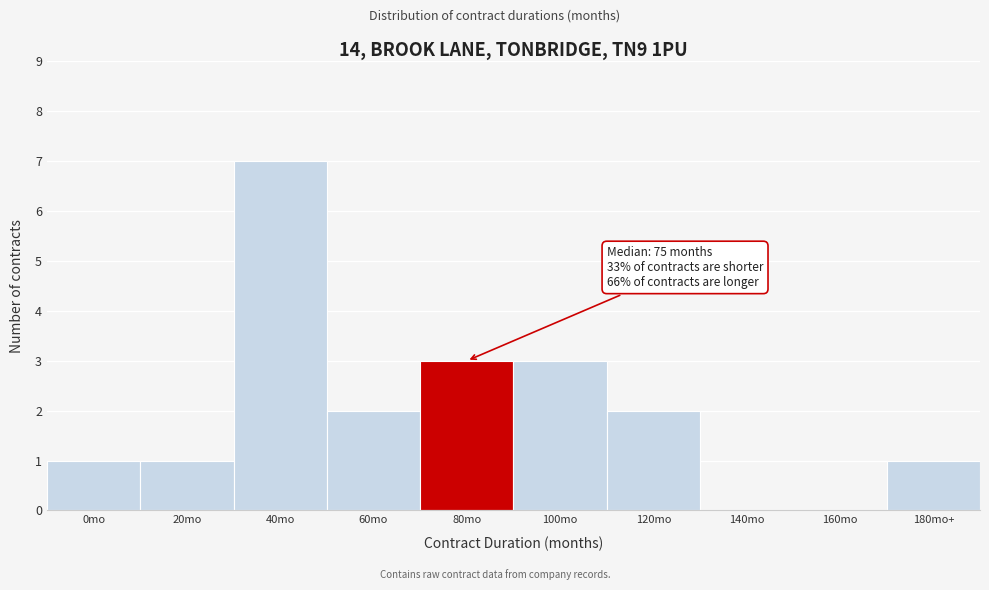

Reading right to left, what are all the values shown in this chart?

180mo+=1	160mo=0	140mo=0	120mo=2	100mo=3	80mo=3	60mo=2	40mo=7	20mo=1	0mo=1